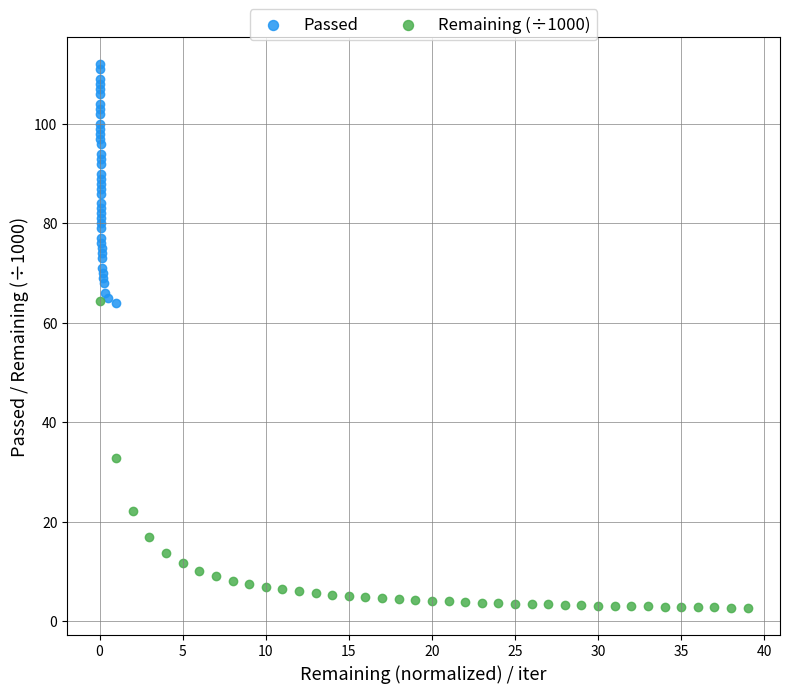

Which series contains the highest Y value?

Passed